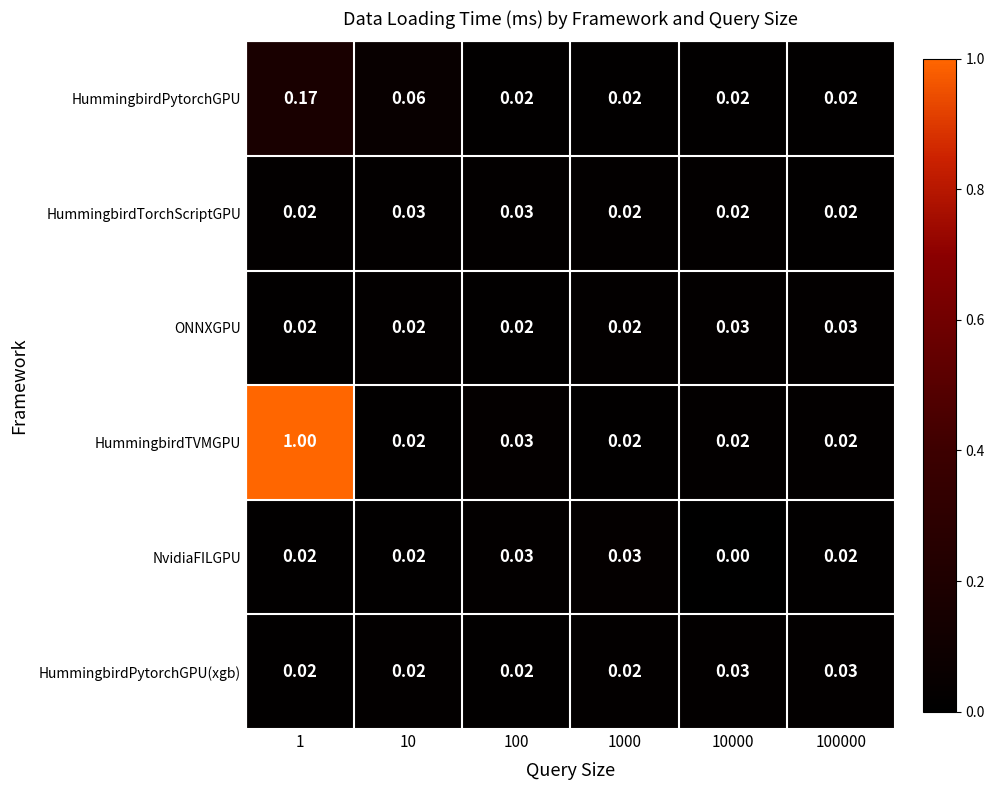

Which series changed the most between 10 and 100000?

HummingbirdPytorchGPU